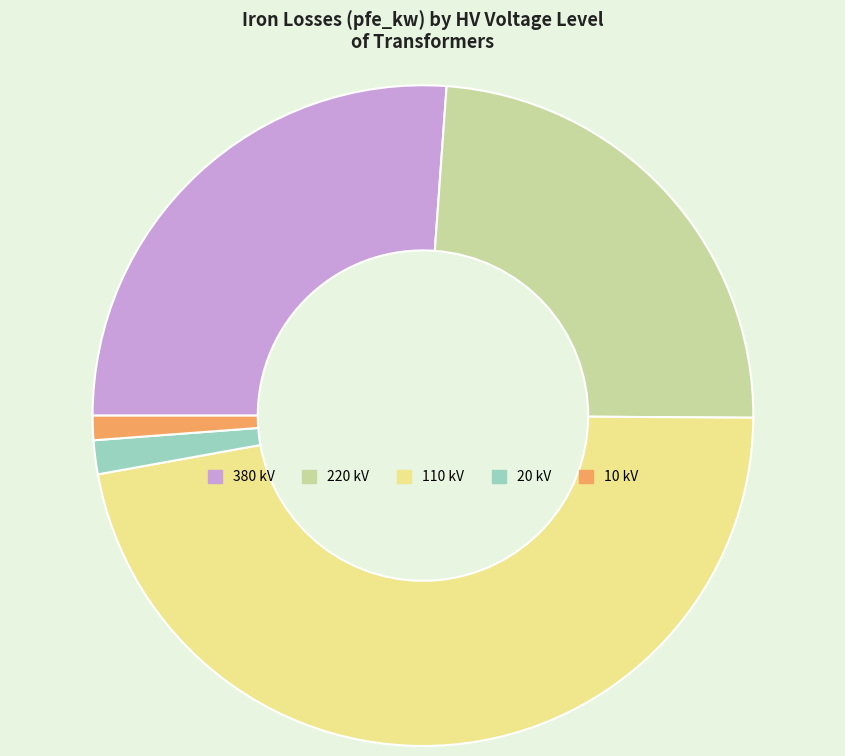

Between 220 kV and 110 kV, which is larger?

110 kV